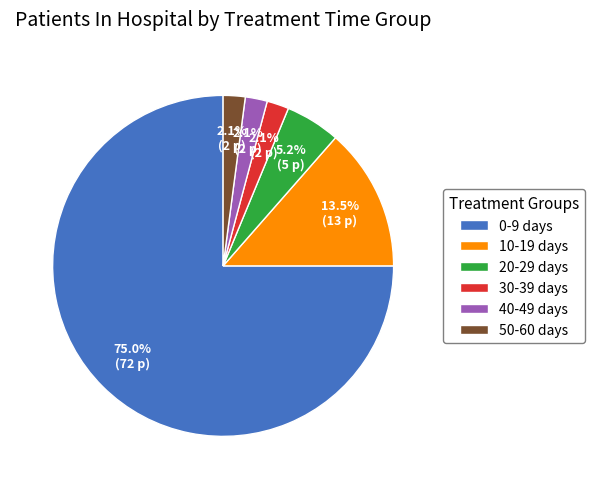

Which slice represents more than half of the pie?

0-9 days